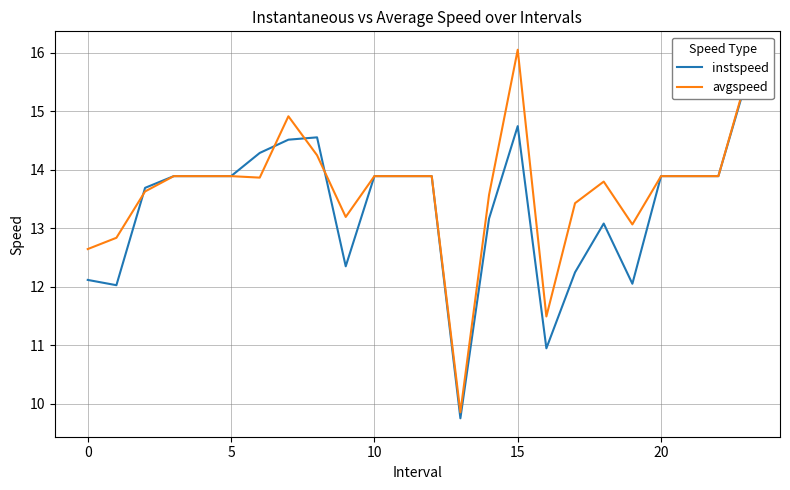

What is the difference between the maximum and minimum values in the instspeed series?

5.8